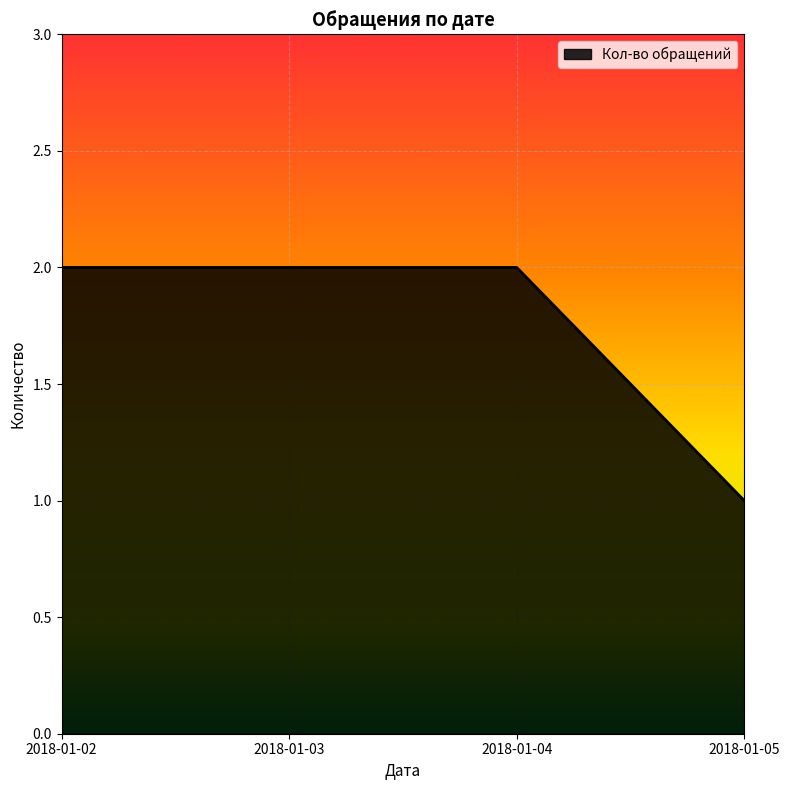

Which label corresponds to the smallest value in the chart?

2018-01-05